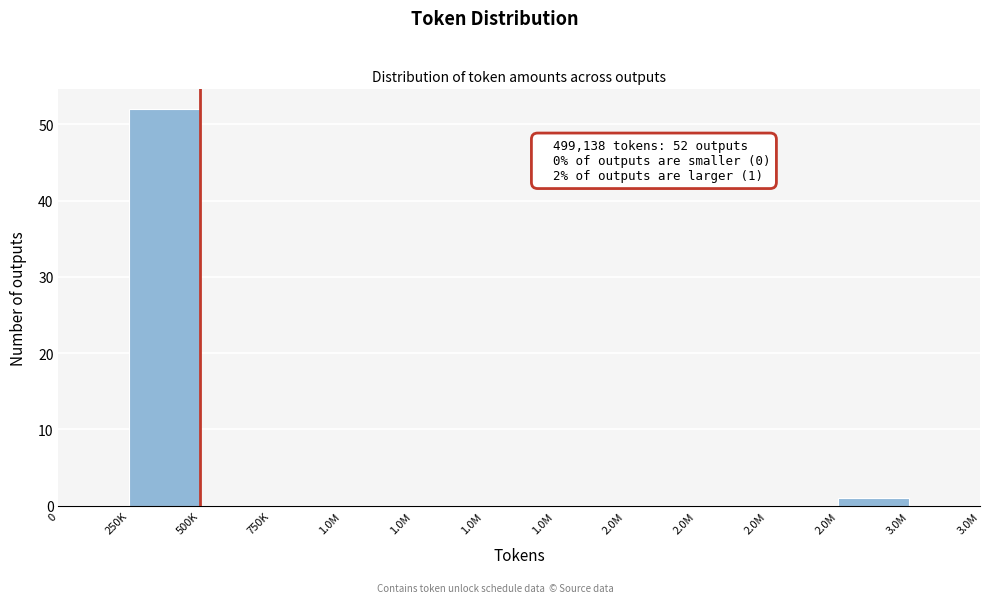

Are the bars horizontal?

No